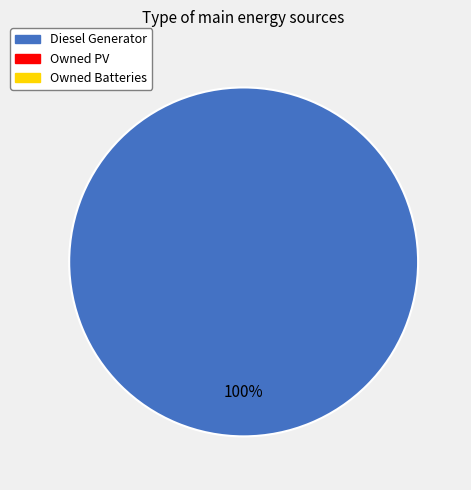

Is there a majority slice in this chart?

Yes